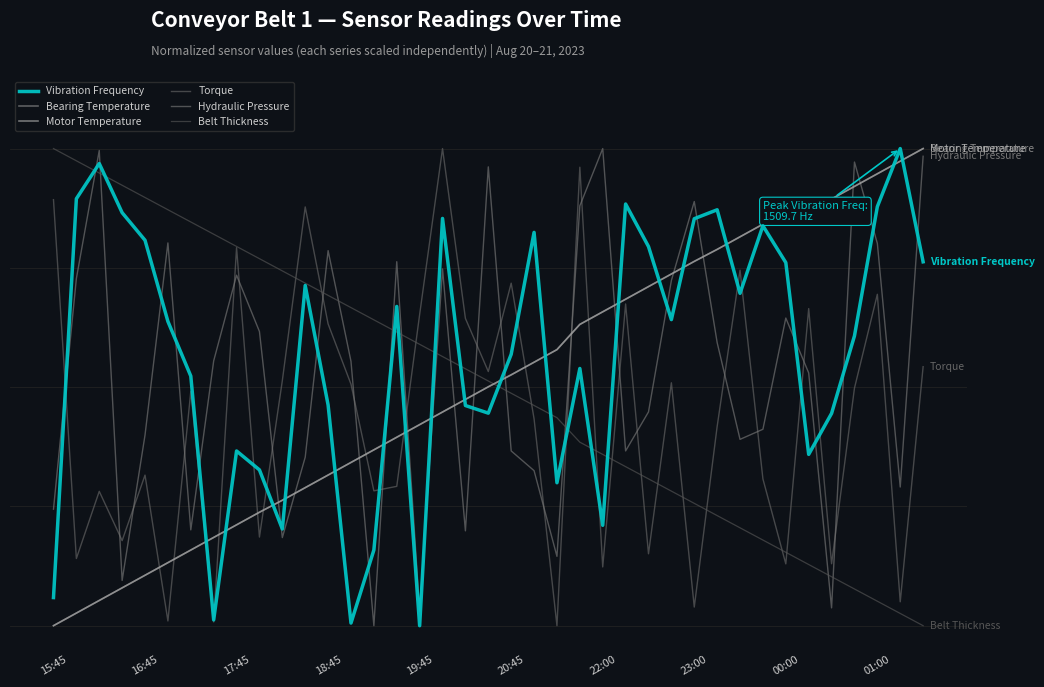

Does the chart display data point markers on the line(s)?

No